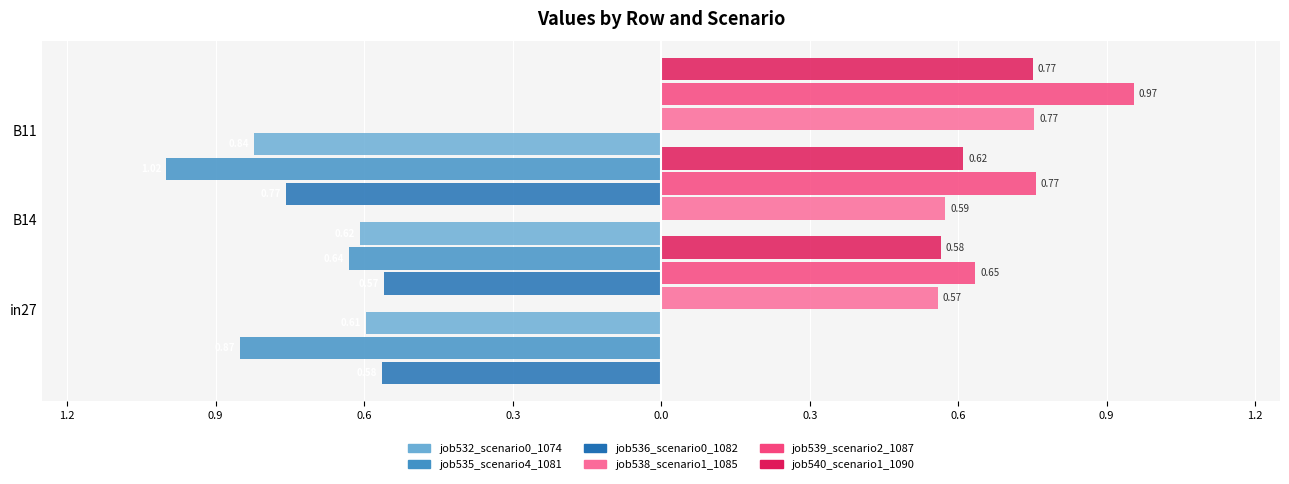

Which series has the largest range (max minus min)?

job535_scenario4_1081